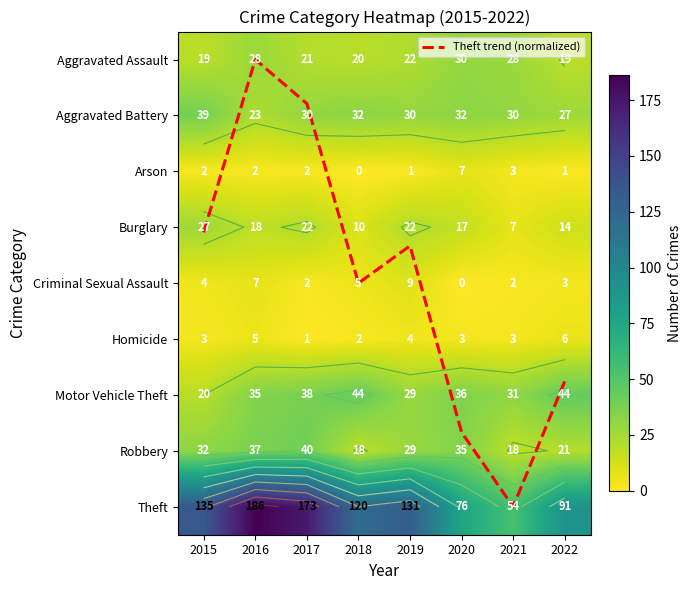

Count the Arson values in the range 1 to 3.

6